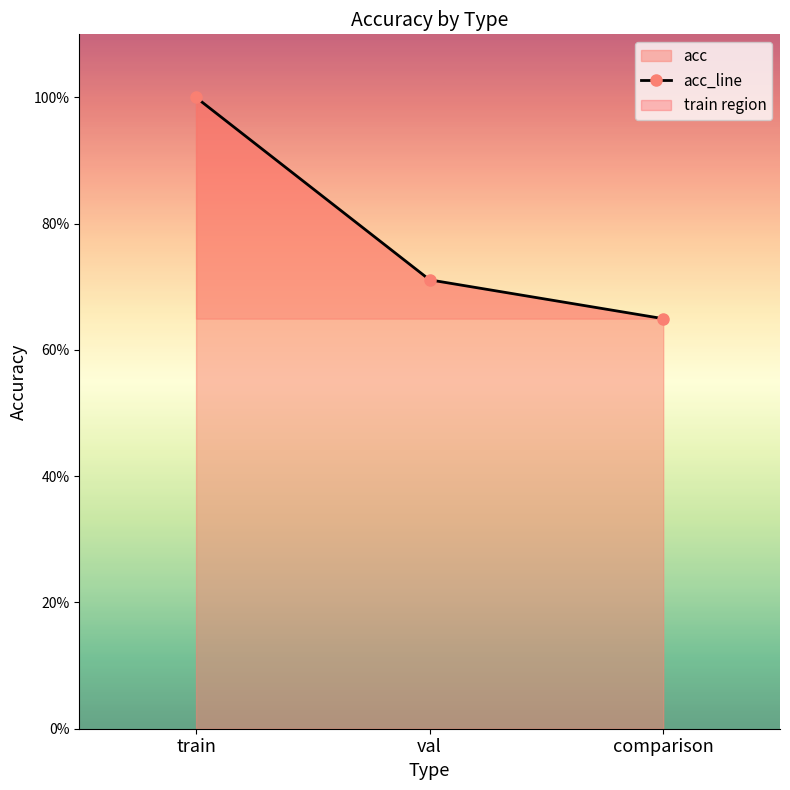

What is the label of the 3rd point from the right?

train